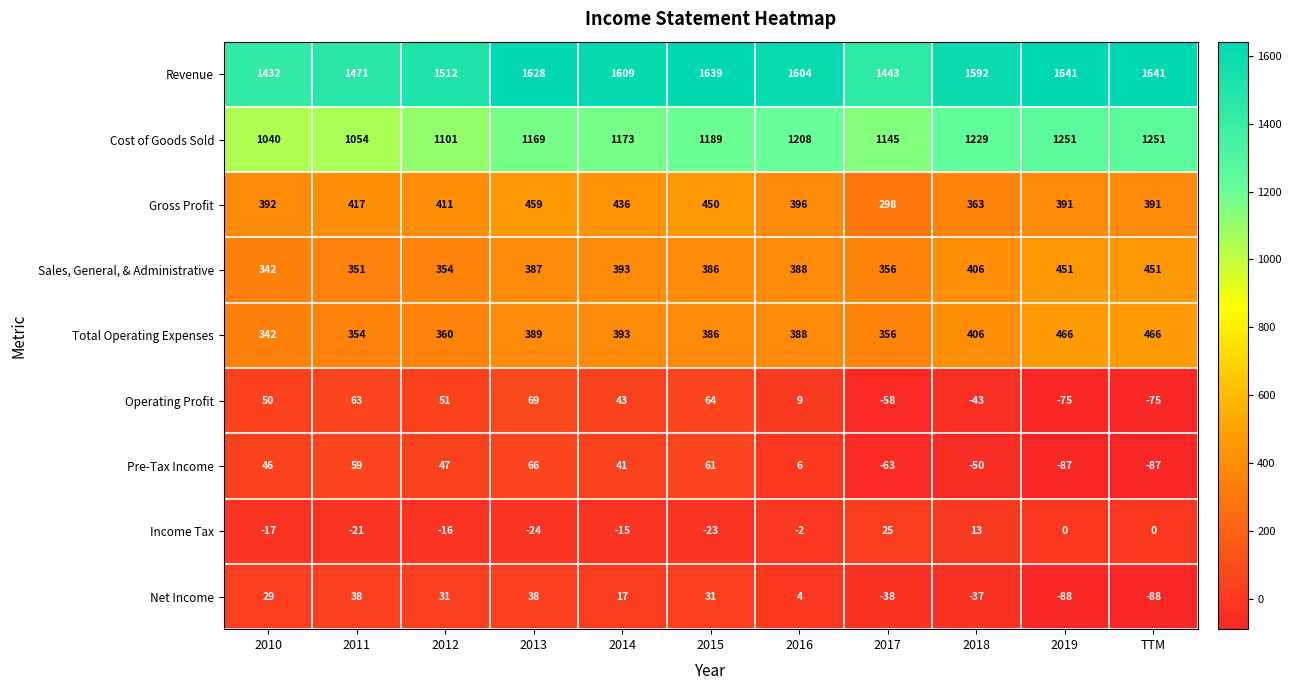

List the series in order of their peak value, highest first.

Revenue, Cost of Goods Sold, Total Operating Expenses, Gross Profit, Sales, General, & Administrative, Operating Profit, Pre-Tax Income, Net Income, Income Tax